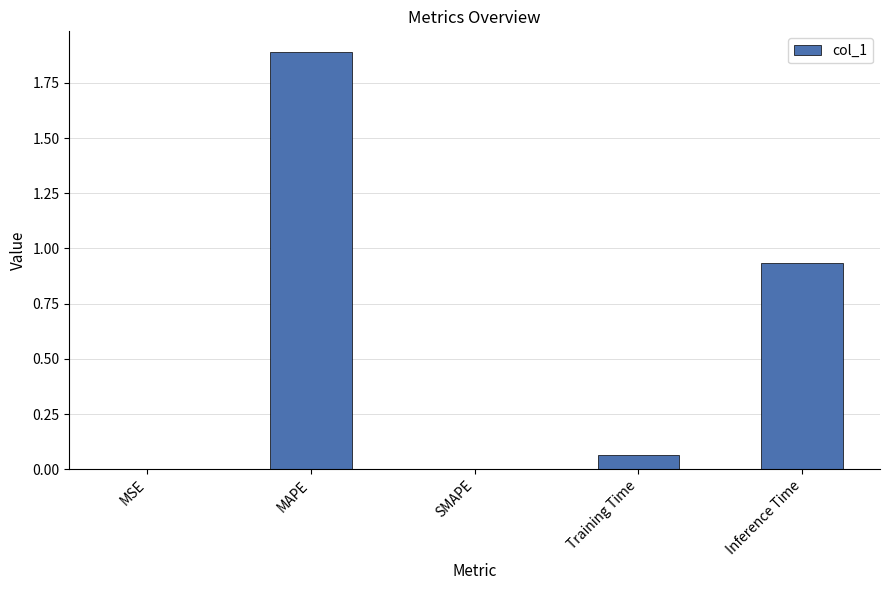

Does the chart contain stacked bars?

No